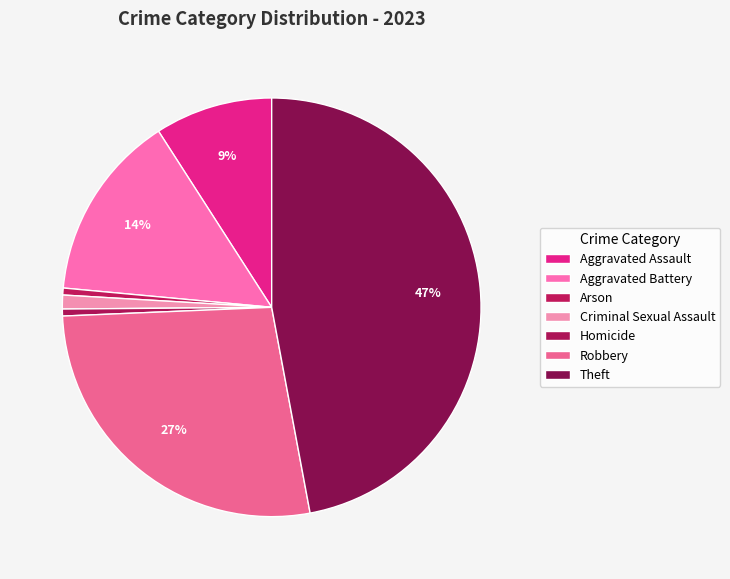

How many slices are in this pie chart?

7